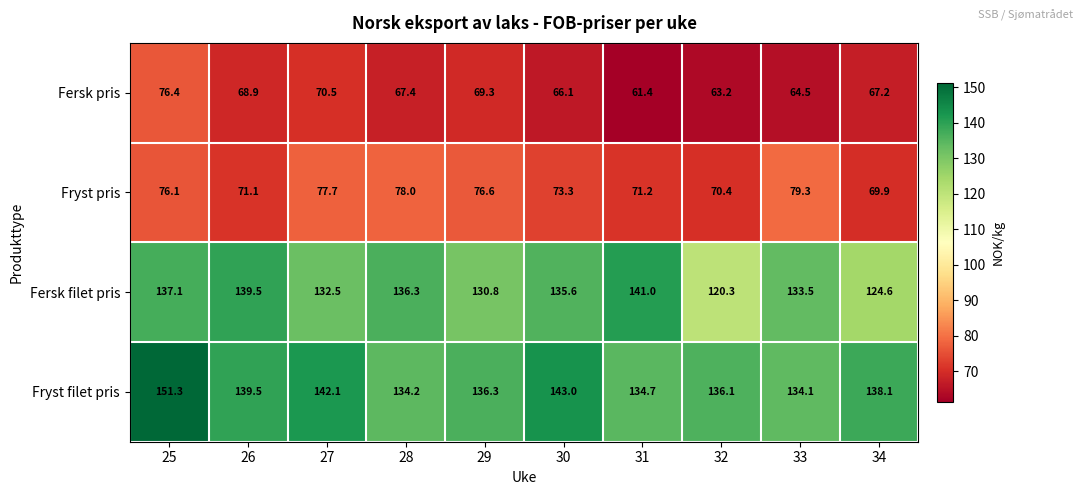

Rank the series at 28 from highest to lowest value.

Fersk filet pris, Fryst filet pris, Fryst pris, Fersk pris